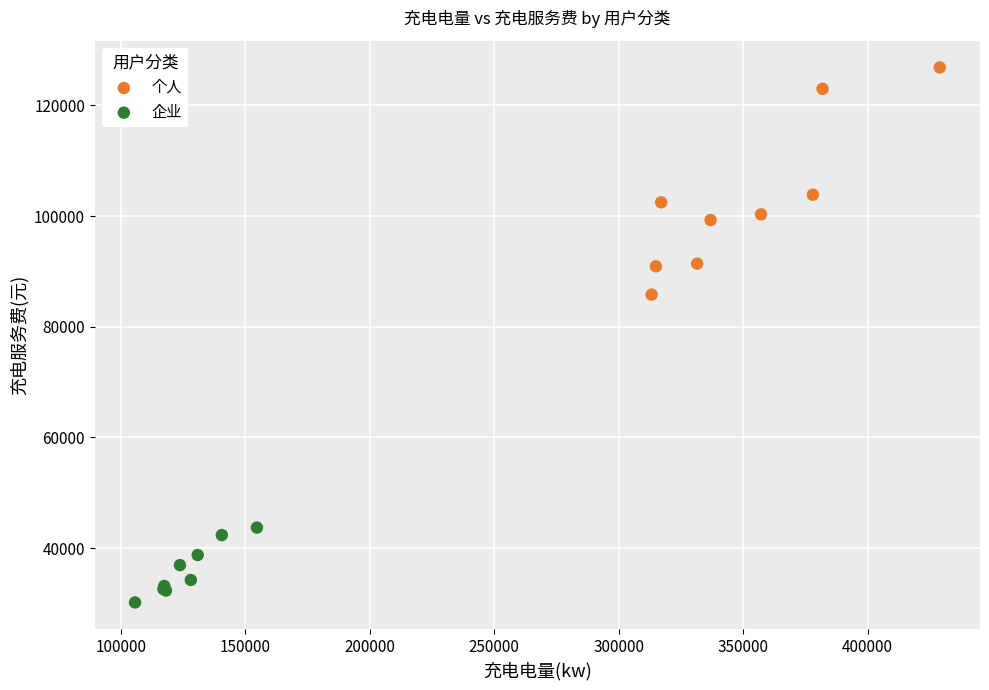

Which series has the widest spread of Y values?

个人